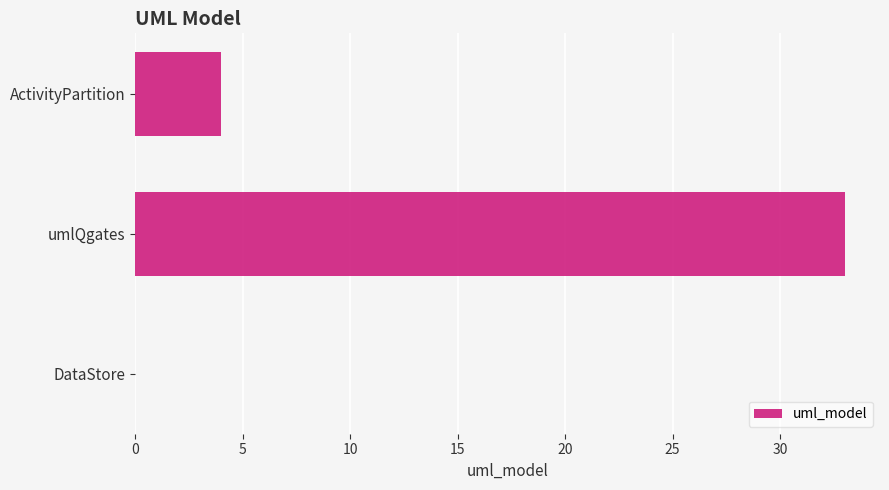

At which label is the value closest to 16?

ActivityPartition